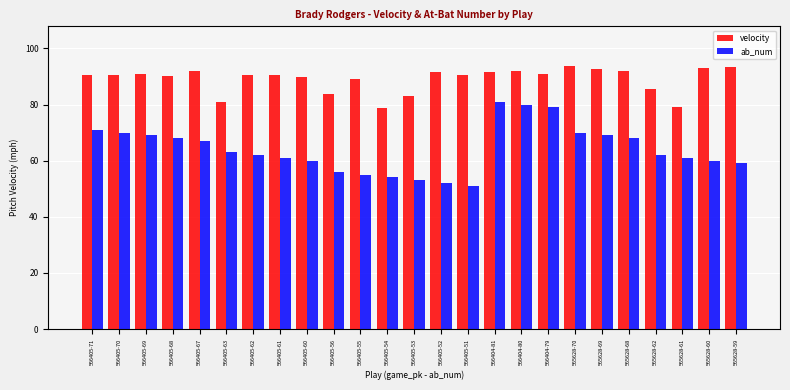

What is the highest value of the ab_num series?

81.0